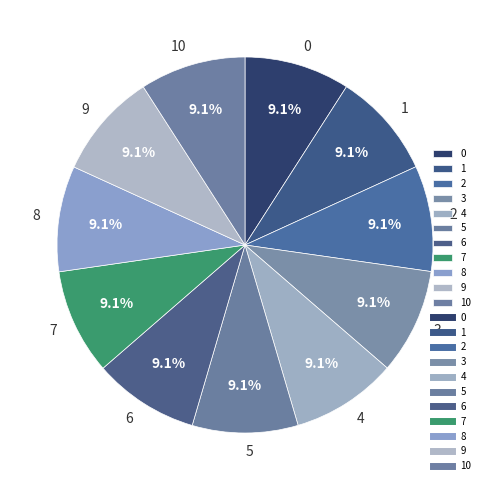

How many segments does this pie chart have?

11